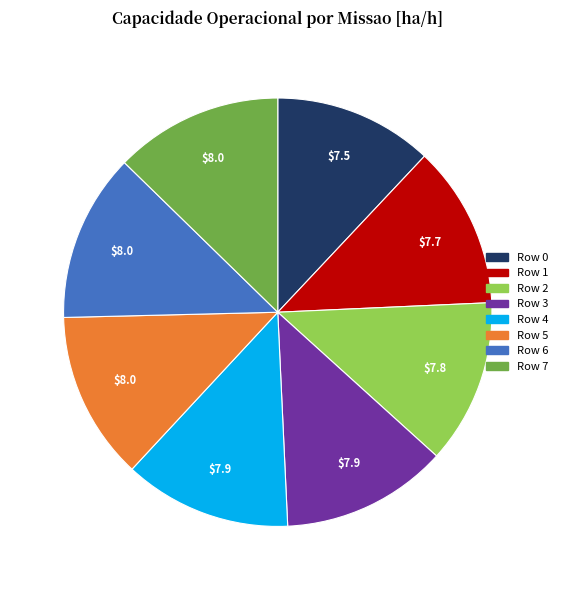

Which has a higher value, Row 6 or Row 0?

Row 6